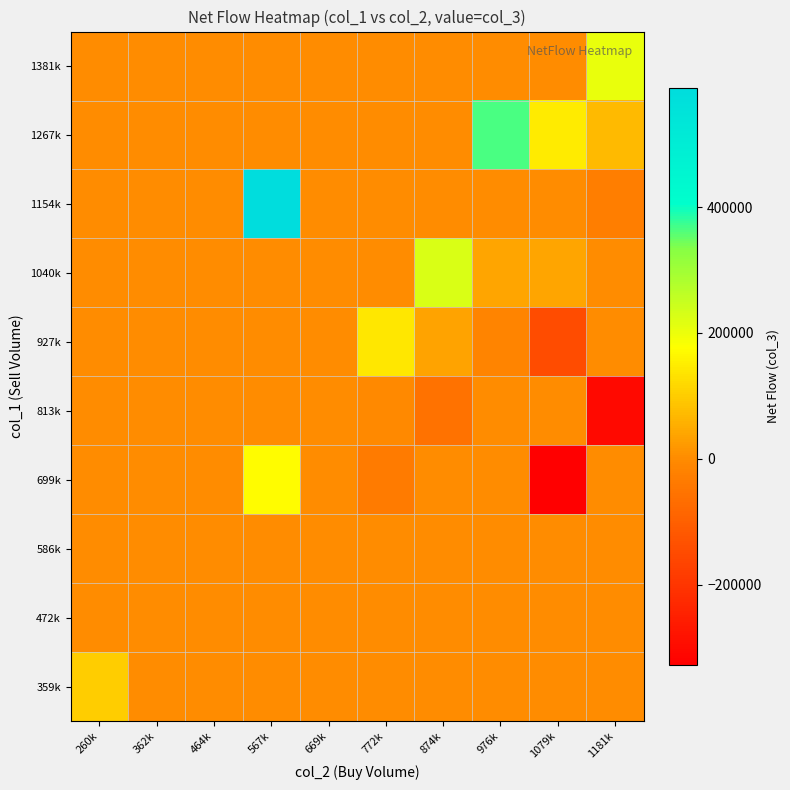

Reading left to right, what are all the values shown in this chart?

359k: 260k=99000.0	362k=0.0	464k=0.0	567k=0.0	669k=0.0	772k=0.0	874k=0.0	976k=0.0	1079k=0.0	1181k=0.0
472k: 260k=0.0	362k=0.0	464k=0.0	567k=0.0	669k=0.0	772k=0.0	874k=0.0	976k=0.0	1079k=0.0	1181k=0.0
586k: 260k=0.0	362k=0.0	464k=0.0	567k=0.0	669k=0.0	772k=0.0	874k=0.0	976k=0.0	1079k=0.0	1181k=0.0
699k: 260k=0.0	362k=0.0	464k=0.0	567k=172000.0	669k=0.0	772k=-37000.0	874k=0.0	976k=0.0	1079k=-327000.0	1181k=0.0
813k: 260k=0.0	362k=0.0	464k=0.0	567k=0.0	669k=0.0	772k=-2750.0	874k=-57000.0	976k=0.0	1079k=0.0	1181k=-302000.0
927k: 260k=0.0	362k=0.0	464k=0.0	567k=0.0	669k=0.0	772k=141500.0	874k=35000.0	976k=-13333.3	1079k=-146000.0	1181k=0.0
1040k: 260k=0.0	362k=0.0	464k=0.0	567k=0.0	669k=0.0	772k=0.0	874k=227000.0	976k=39666.7	1079k=41000.0	1181k=0.0
1154k: 260k=0.0	362k=0.0	464k=0.0	567k=589000.0	669k=0.0	772k=0.0	874k=0.0	976k=0.0	1079k=0.0	1181k=-28250.0
1267k: 260k=0.0	362k=0.0	464k=0.0	567k=0.0	669k=0.0	772k=0.0	874k=0.0	976k=365000.0	1079k=147000.0	1181k=73000.0
1381k: 260k=0.0	362k=0.0	464k=0.0	567k=0.0	669k=0.0	772k=0.0	874k=0.0	976k=0.0	1079k=0.0	1181k=204250.0